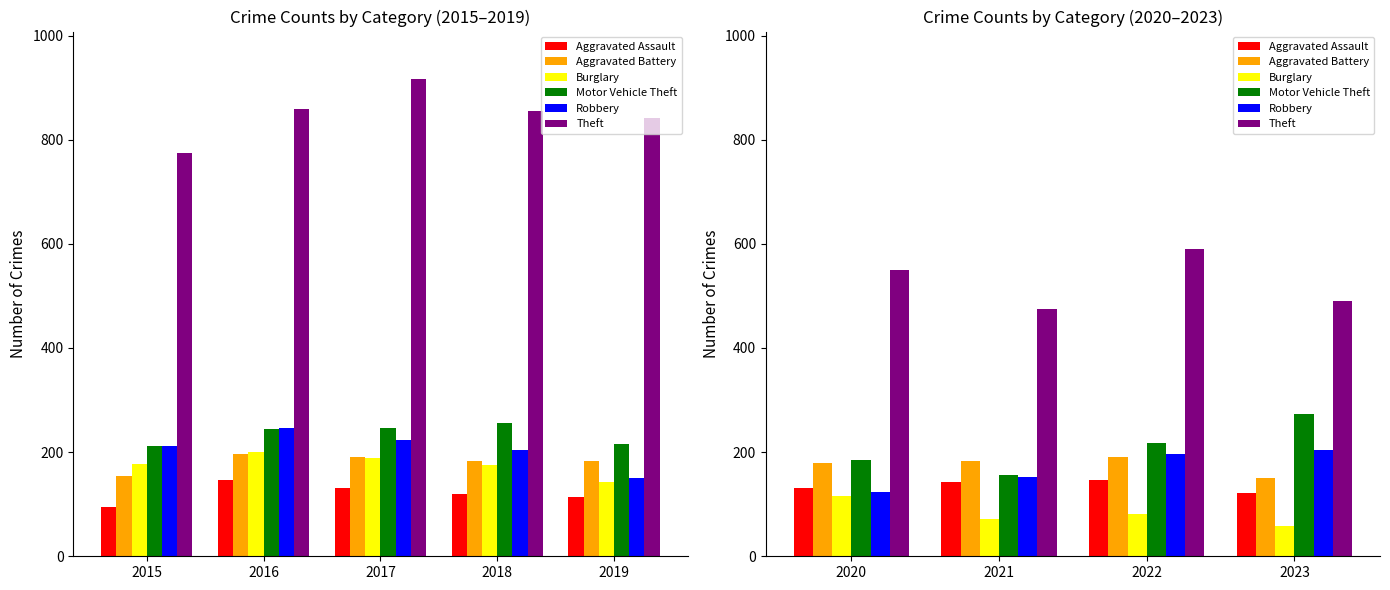

Between 2017 and 2018, which is larger?

2017